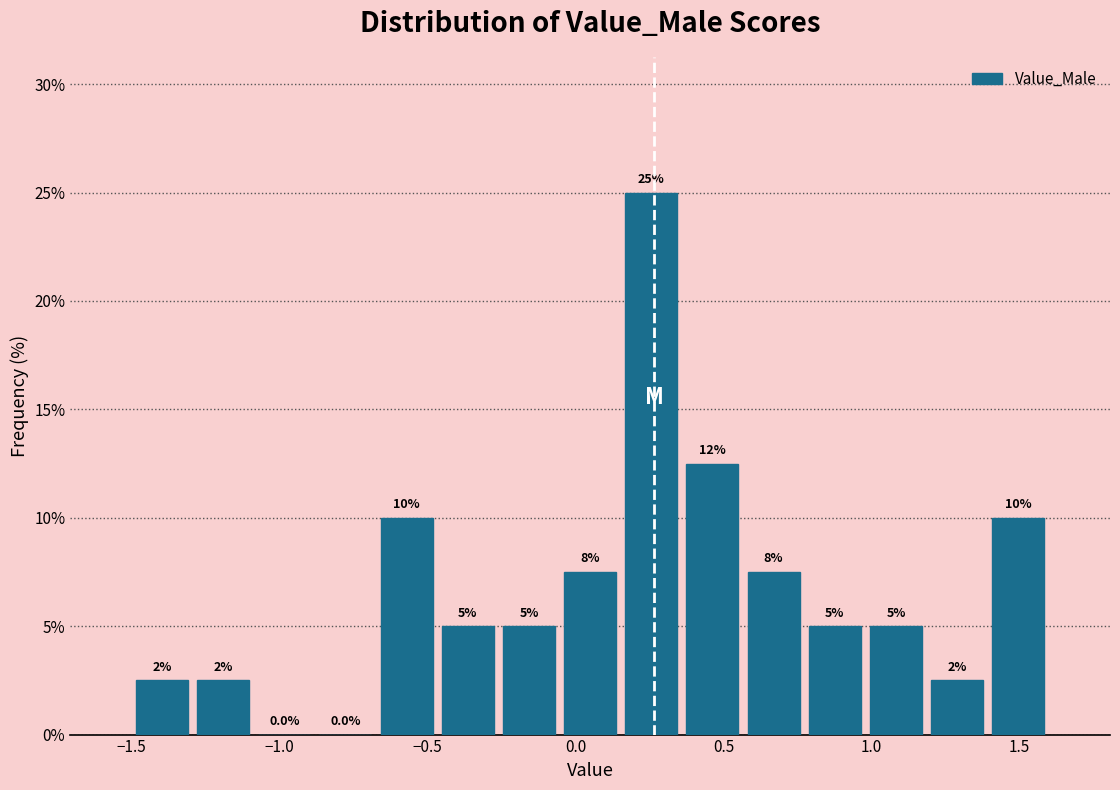

Over which range of the x-axis is the bar tallest?

0.15 to 0.35